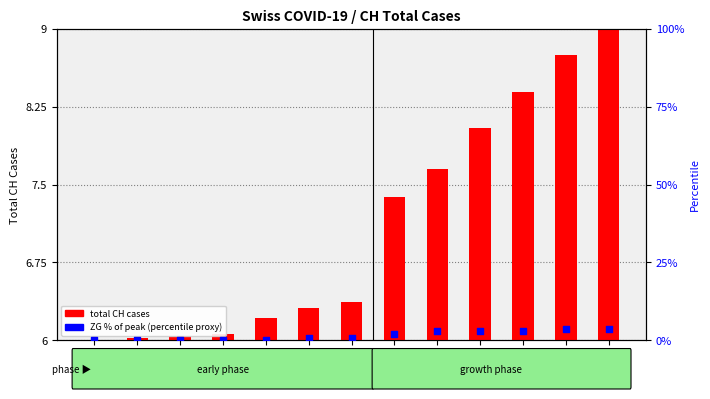

At which category is the sum across all series the highest?

Day 44